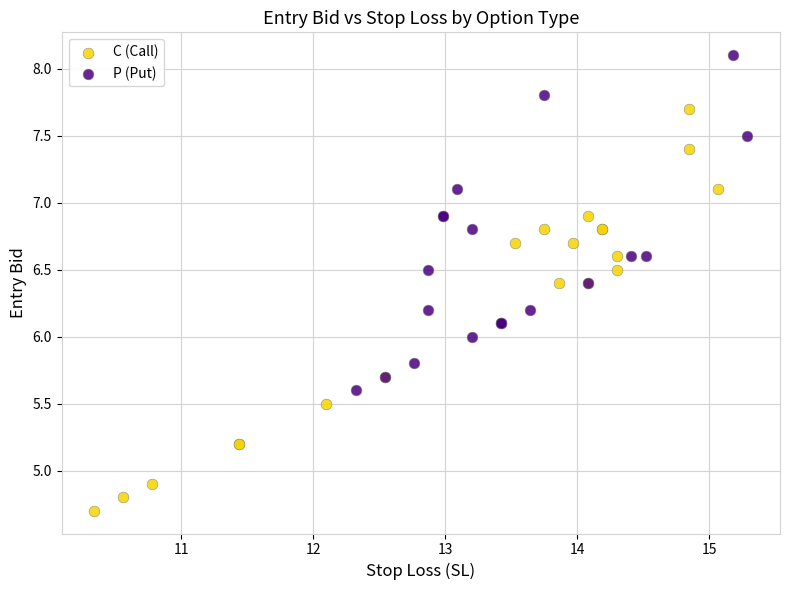

What are all the series names shown in the legend?

C (Call), P (Put)